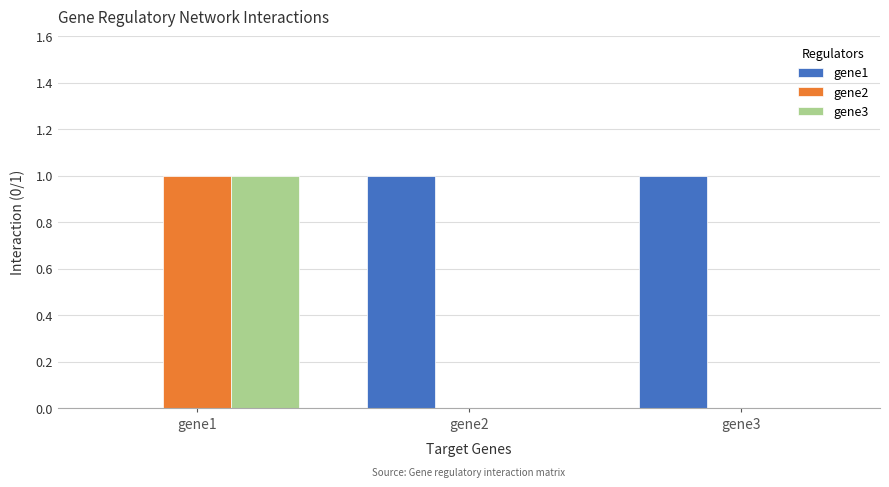

How many gene1 values are between 0 and 1?

3